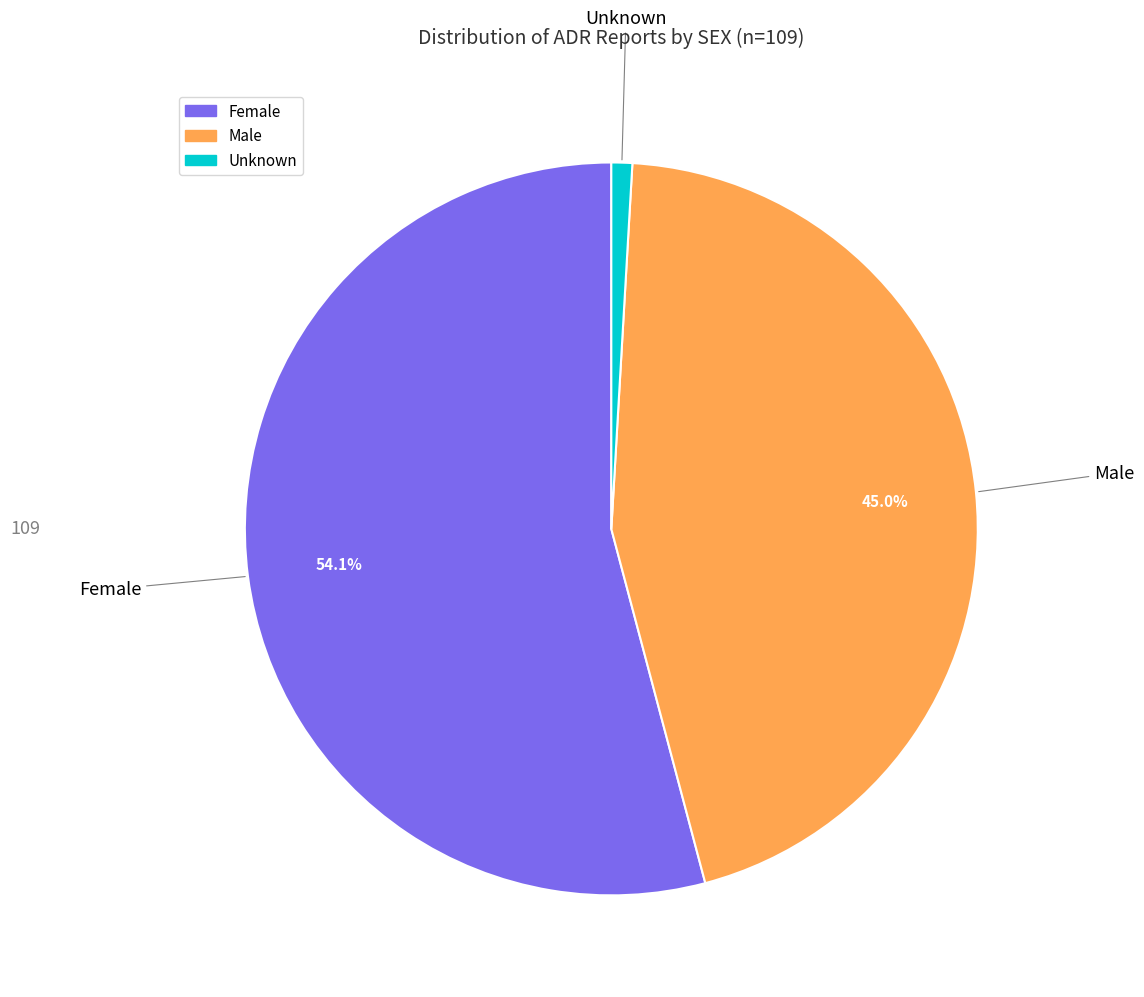

Which category has the biggest portion of the pie?

Female